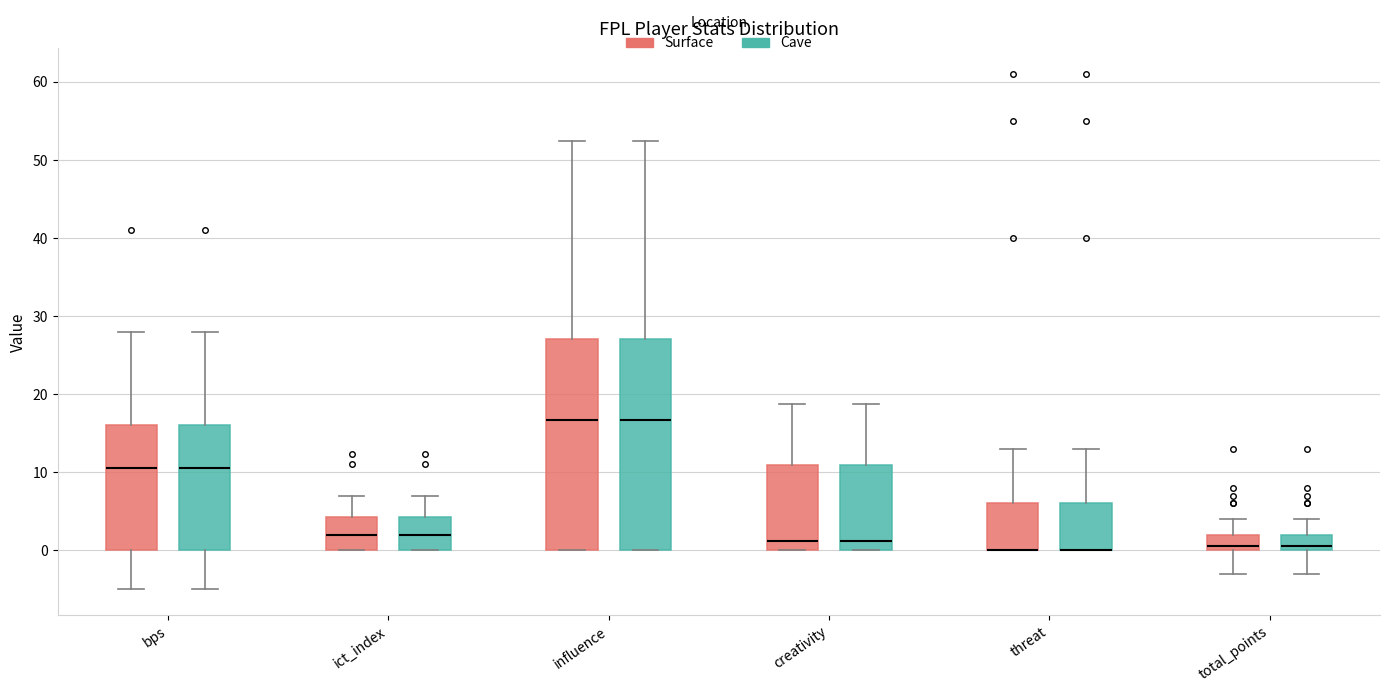

Where does the upper whisker of the box for influence (Cave) end on the y-axis? The values are not printed on the chart, so give them approximately, as read against the axis.

52